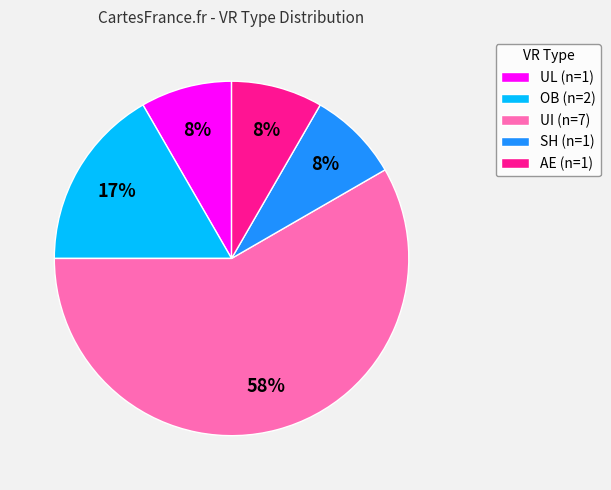

How many segments does this pie chart have?

5